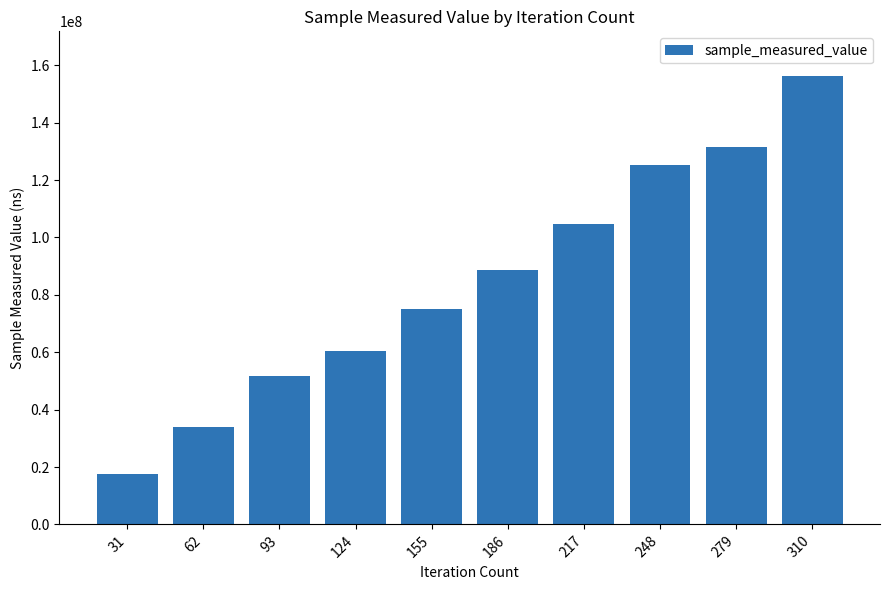

What is the average value?

84526466